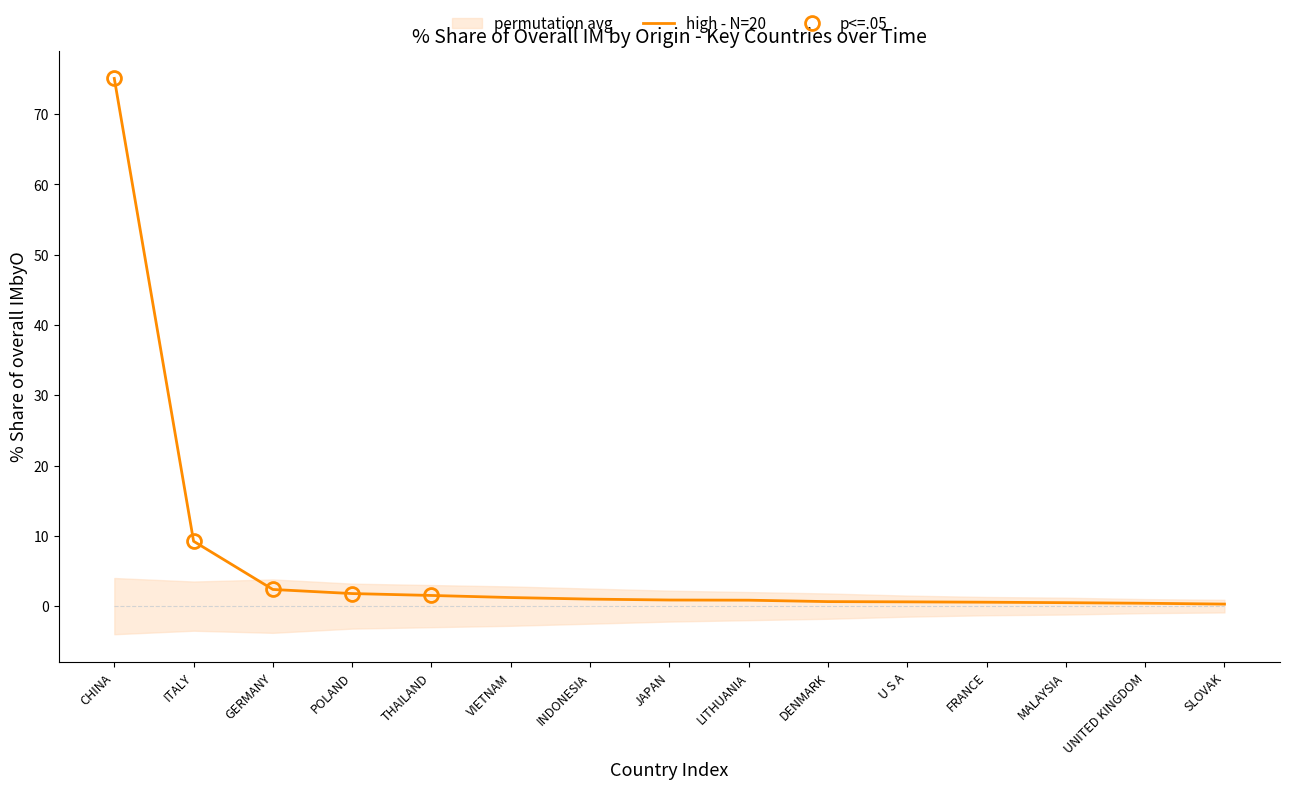

Where is % Share 201712 nearest to the value 36?

ITALY